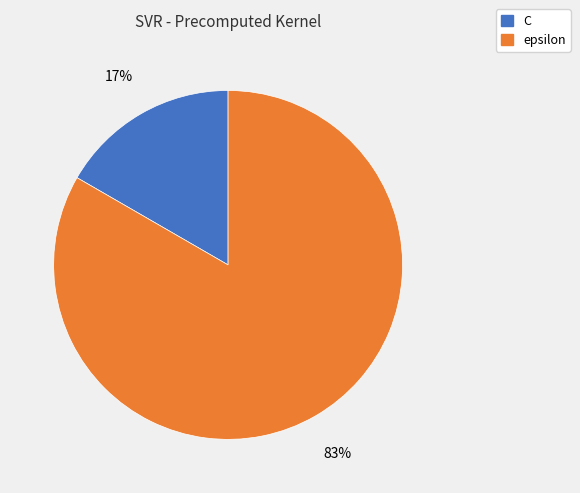

True or false: C accounts for 17% of the total.

True